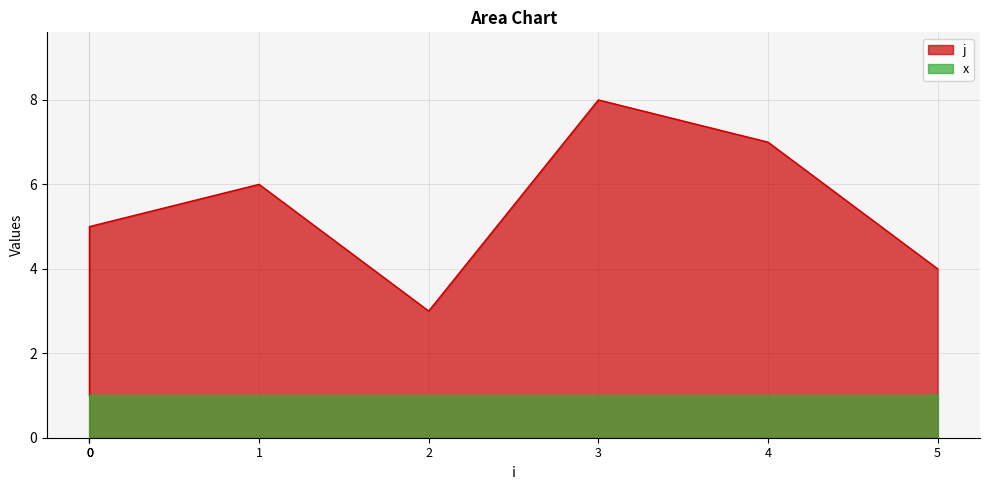

Which label corresponds to the largest value in the chart?

3